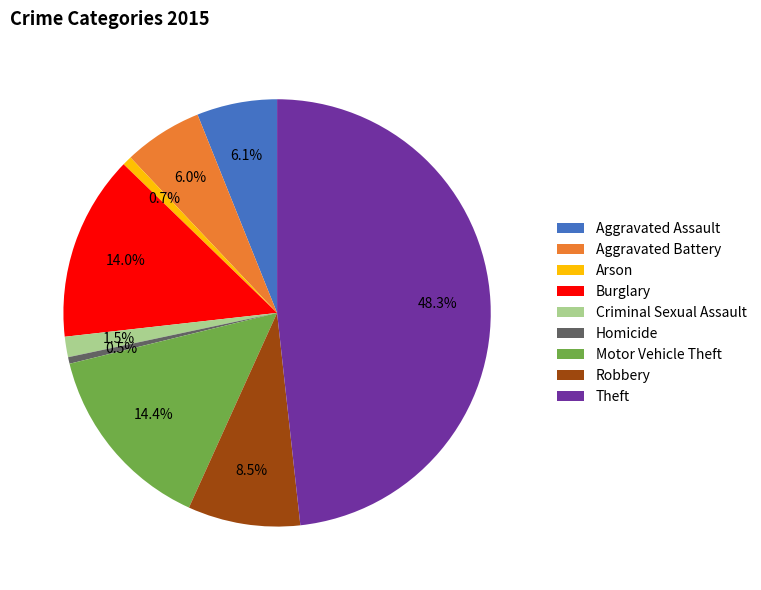

Between Robbery and Homicide, which is larger?

Robbery